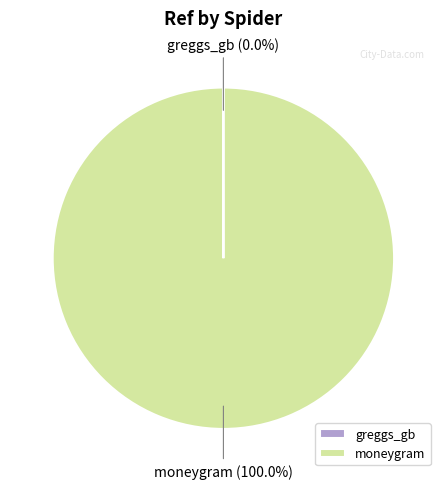

Which slice is the largest?

moneygram